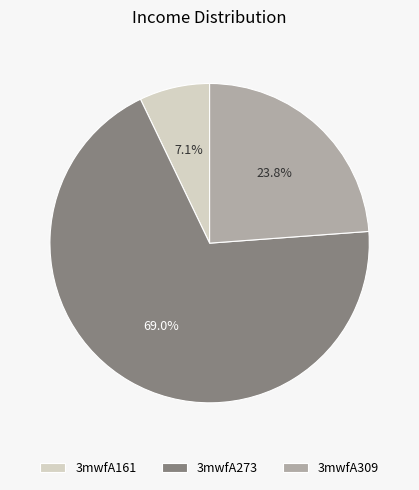

Is the sum of 3mwfA161 and 3mwfA273 greater than half?

Yes